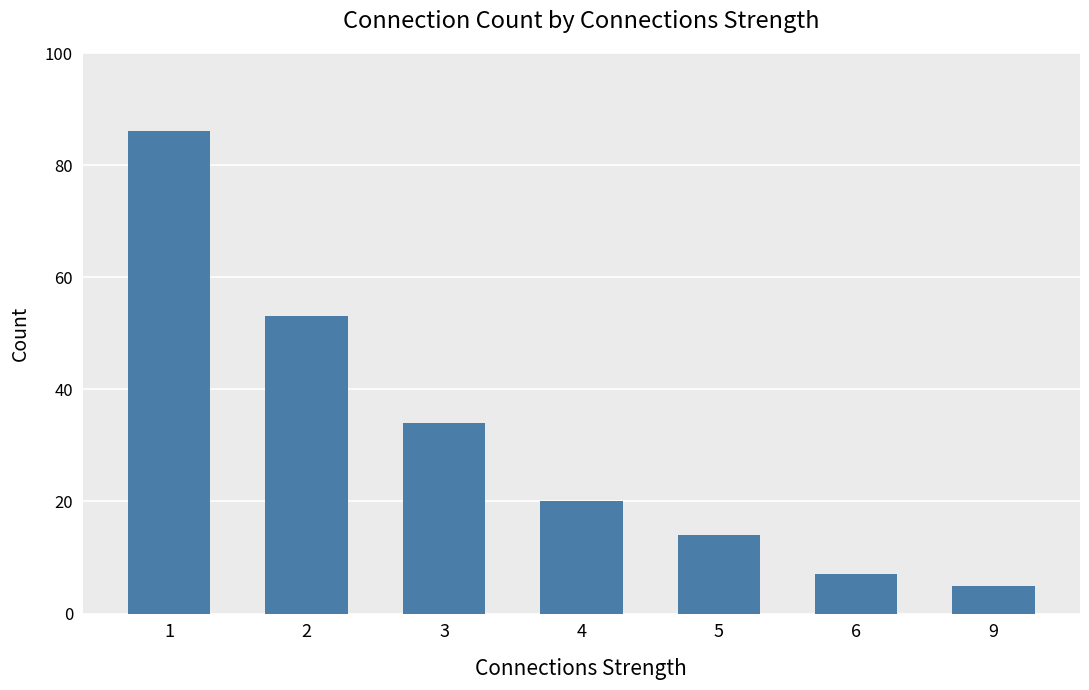

What is the ratio of the value at 1 to the value at 9?

17.2